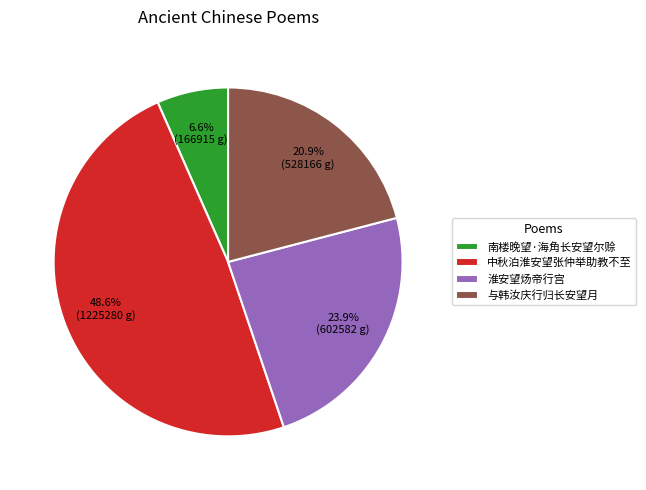

The 与韩汝庆行归长安望月 slice represents 6% of the pie. True or false?

False